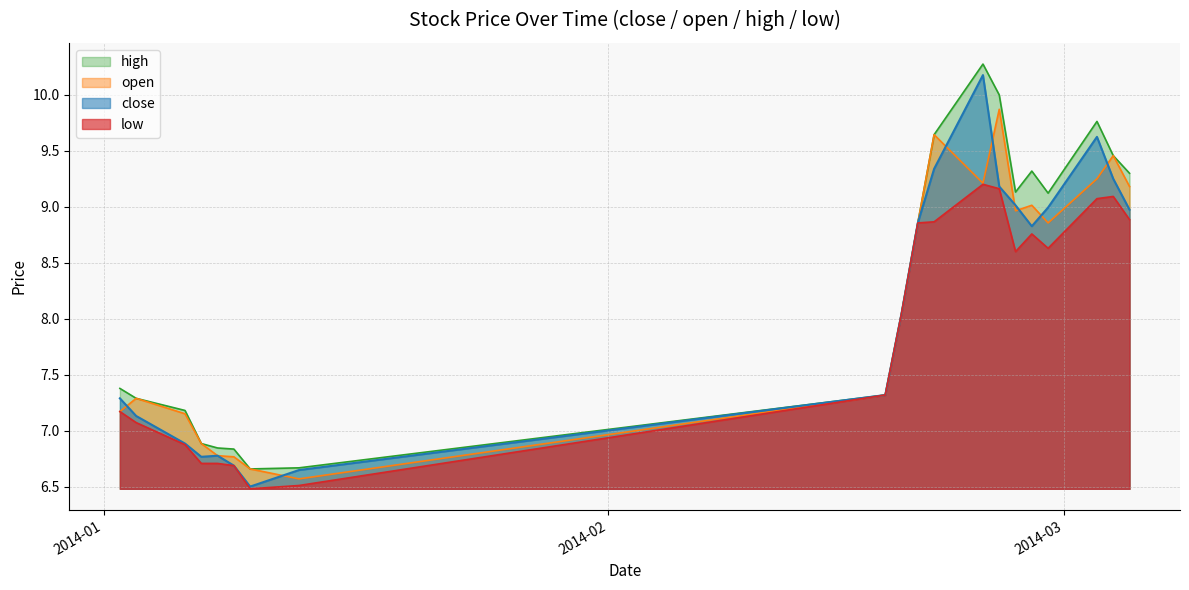

How many intersections are there between open and close?

8